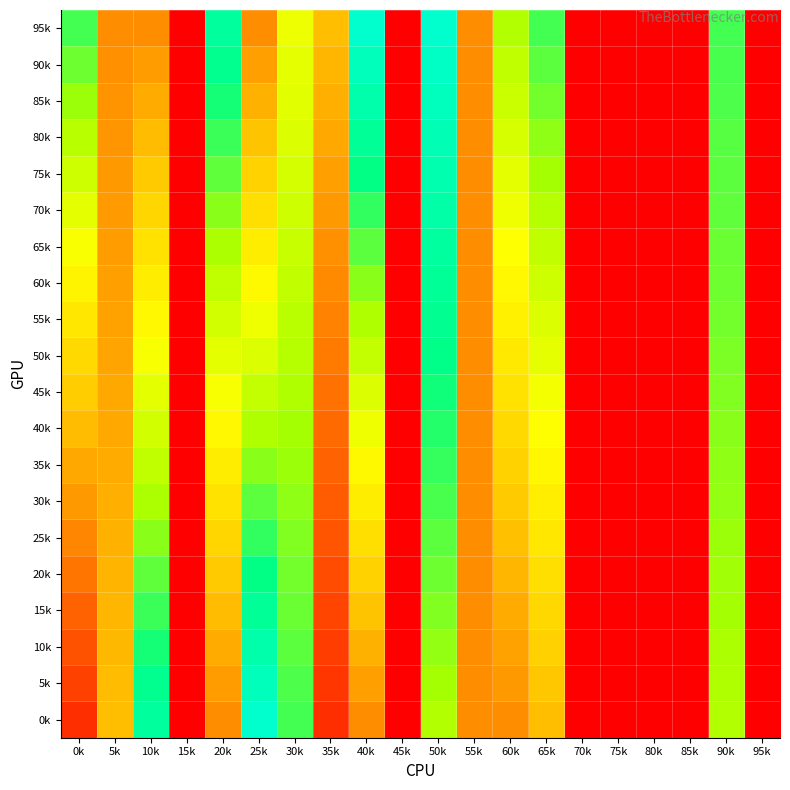

At which category is the sum across all series the highest?

50k